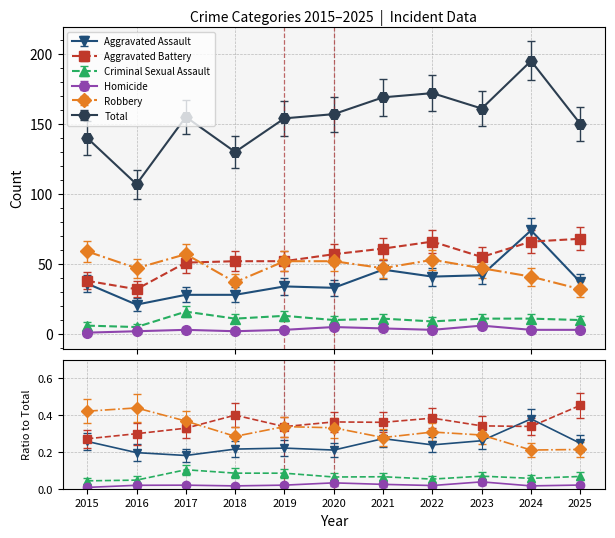

What is the sum of the Robbery values at 2019 and 2024?

93